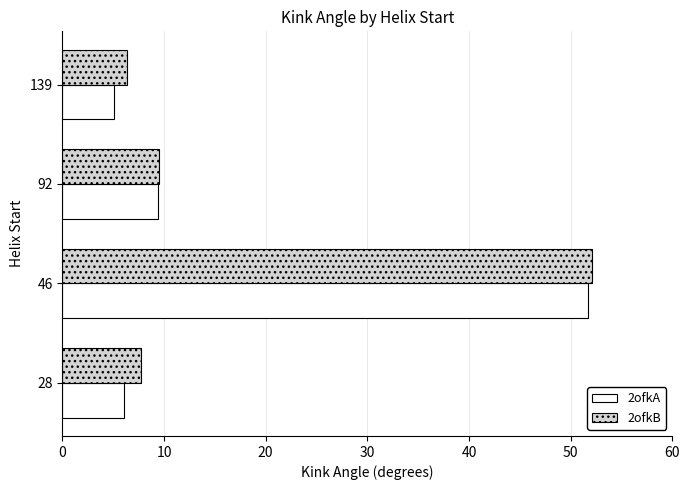

What is the difference between the 2ofkA values at 92 and 46?

42.3